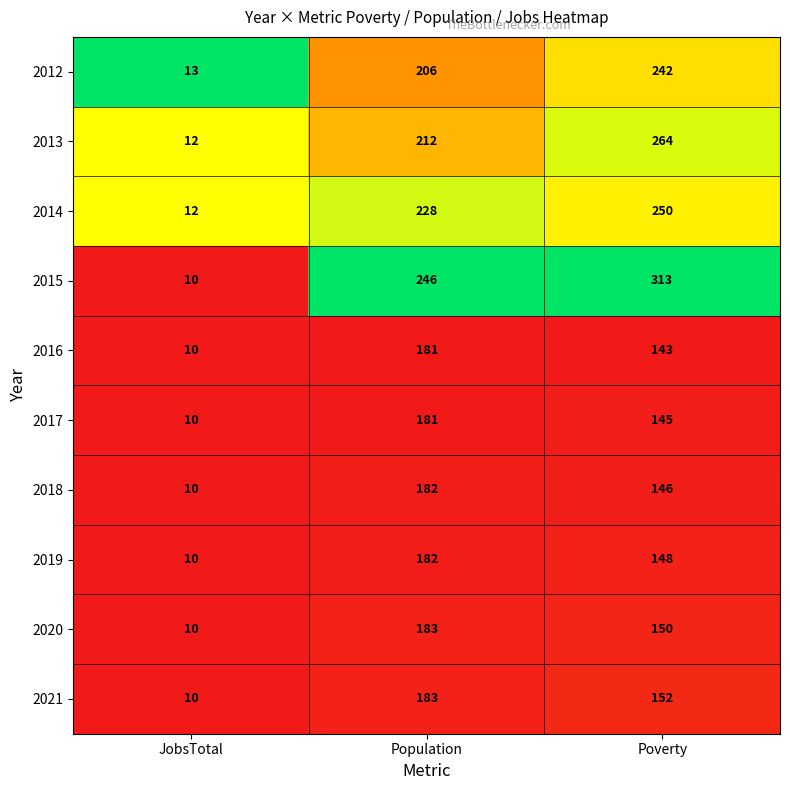

Reading right to left, list all the values displayed in this chart.

2012: Poverty=242	Population=206	JobsTotal=13
2013: Poverty=264	Population=212	JobsTotal=12
2014: Poverty=250	Population=228	JobsTotal=12
2015: Poverty=313	Population=246	JobsTotal=10
2016: Poverty=143	Population=181	JobsTotal=10
2017: Poverty=145	Population=181	JobsTotal=10
2018: Poverty=146	Population=182	JobsTotal=10
2019: Poverty=148	Population=182	JobsTotal=10
2020: Poverty=150	Population=183	JobsTotal=10
2021: Poverty=152	Population=183	JobsTotal=10